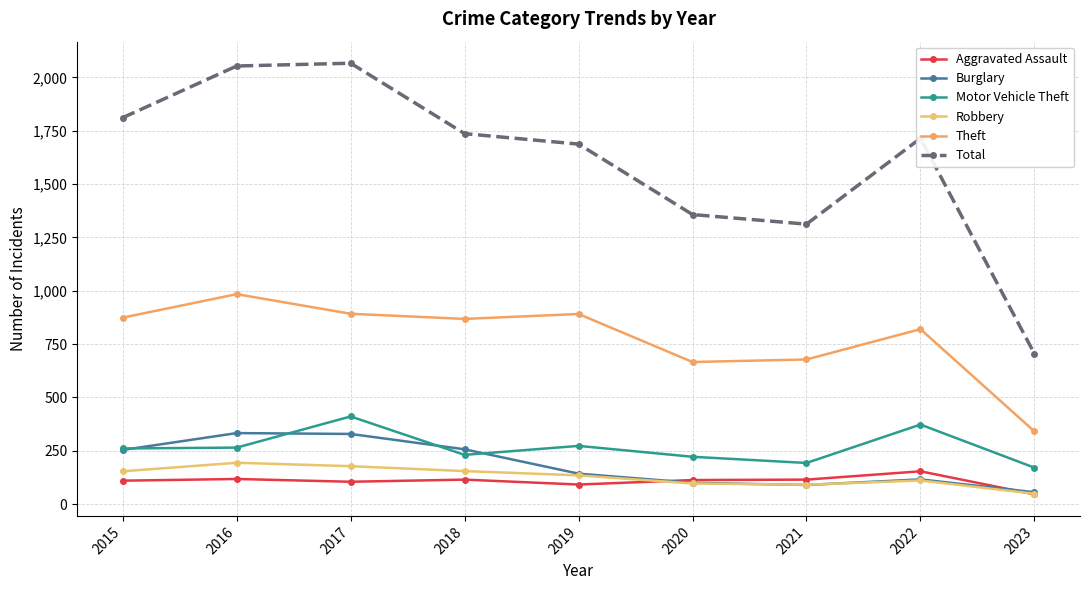

What is the difference between the maximum and minimum values in the Motor Vehicle Theft series?

240